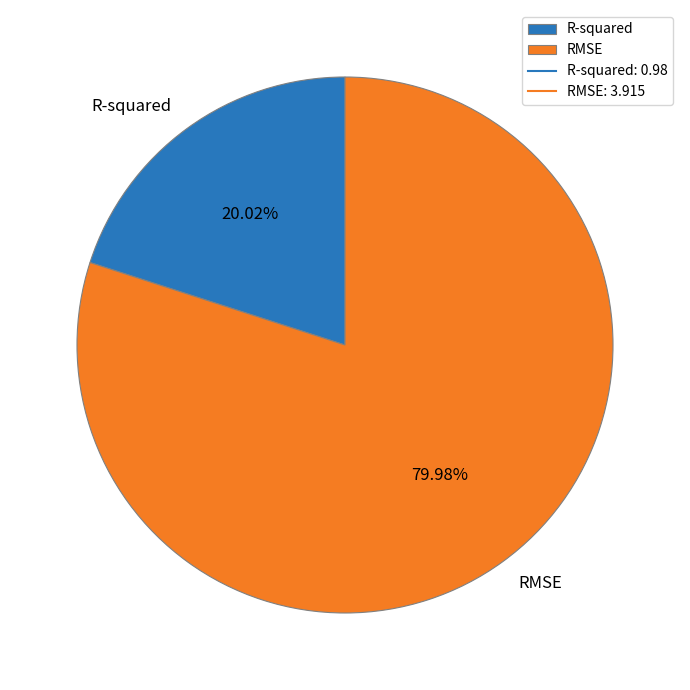

Count the number of slices in the pie.

2